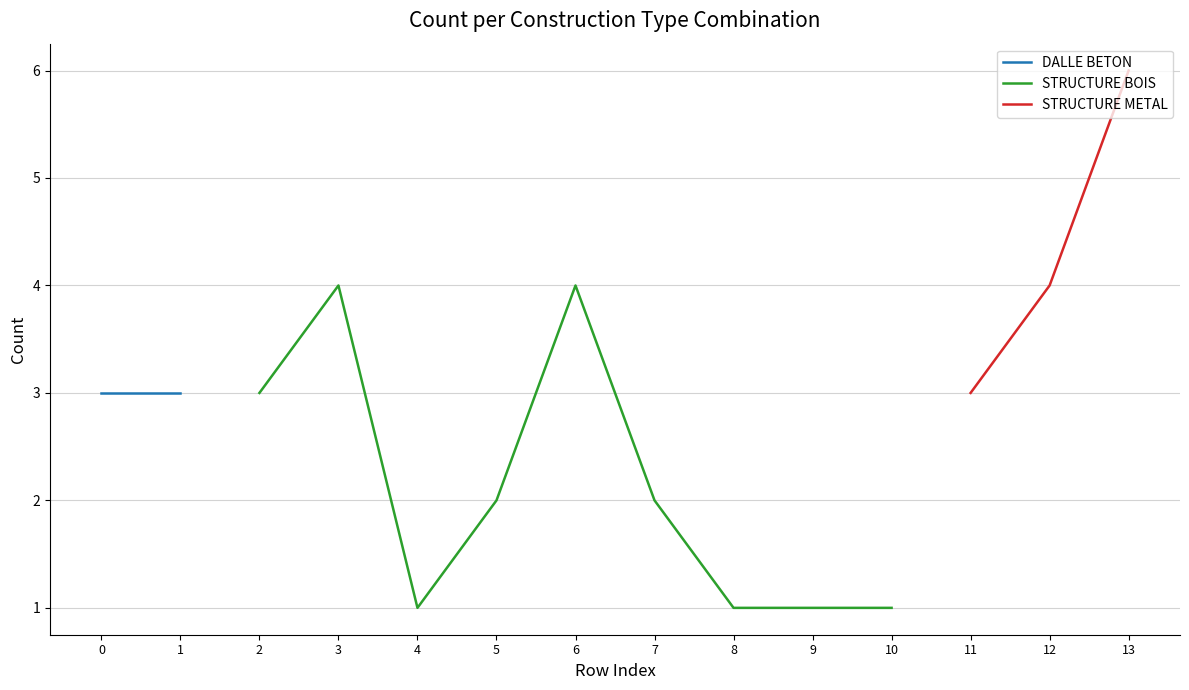

Rank the categories by value from highest to lowest.

13, 3, 6, 12, 0, 1, 2, 11, 5, 7, 4, 8, 9, 10